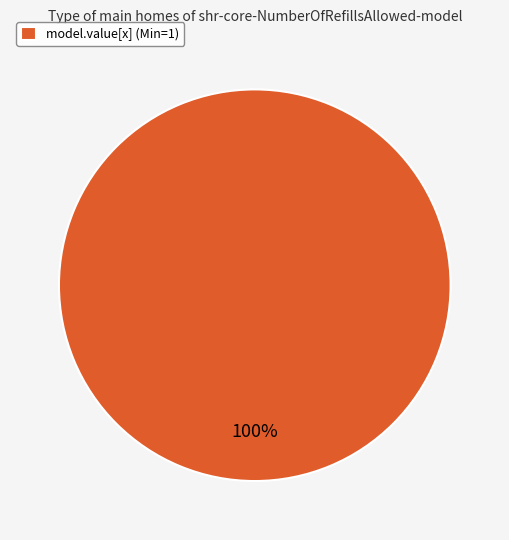

Is it true that model.value[x] (Min=1) is 86% of the pie?

False